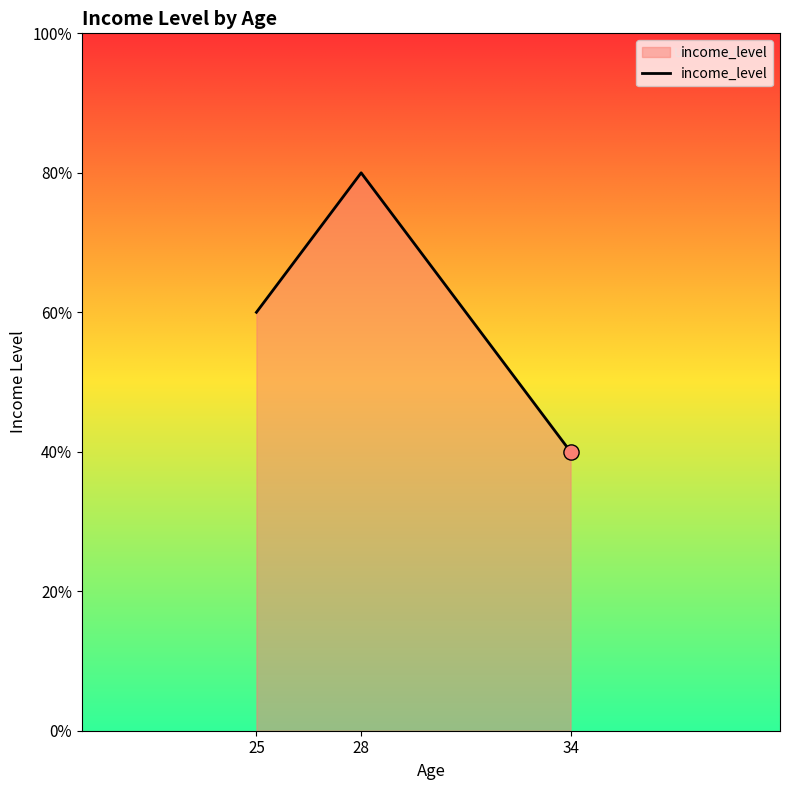

What is the ratio of the value at 34 to the value at 25?

0.7